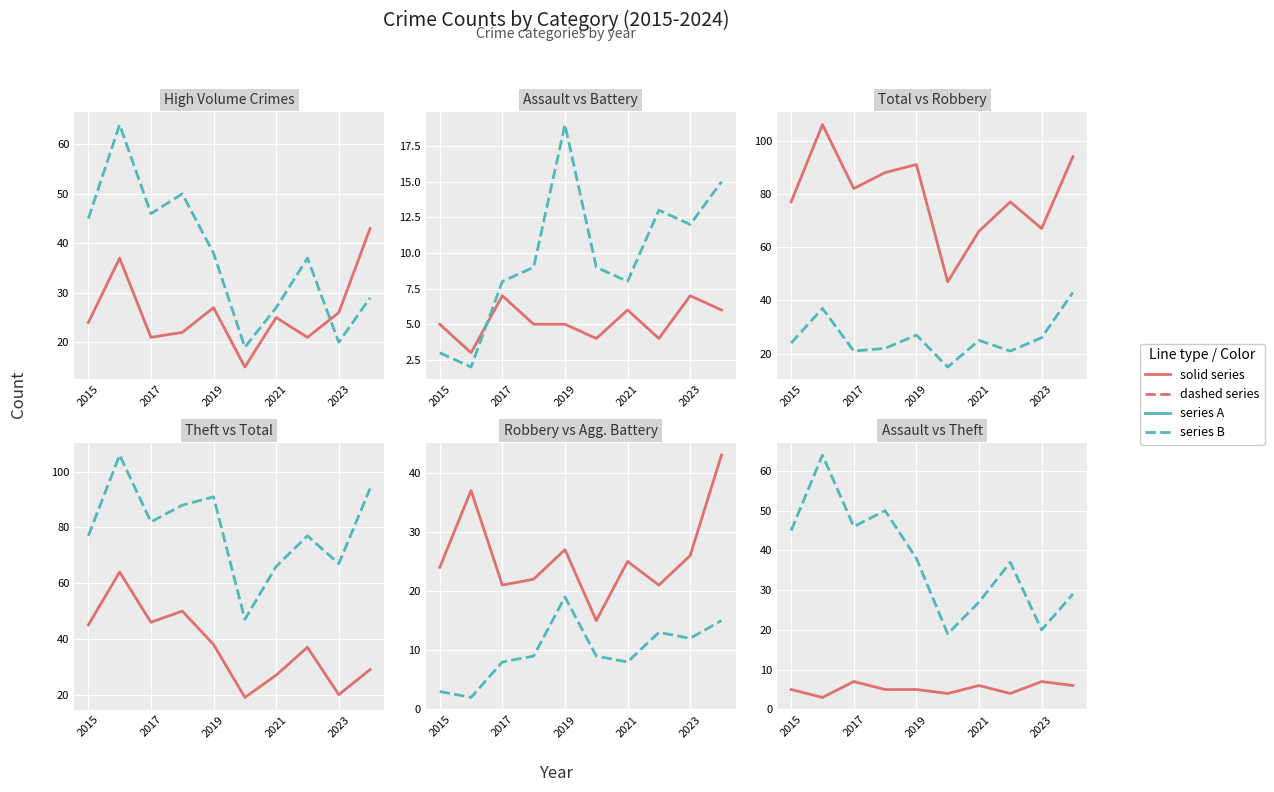

Which series has the largest total across all categories?

Total